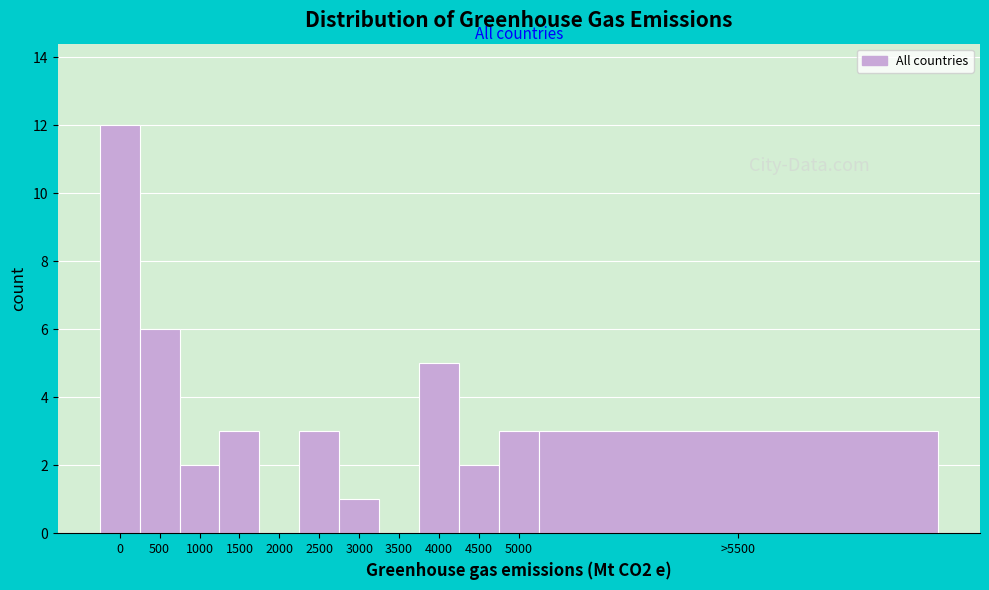

Reading left to right, what are all the values shown in this chart?

0=12	500=6	1000=2	1500=3	2000=0	2500=3	3000=1	3500=0	4000=5	4500=2	5000=3	>5500=3